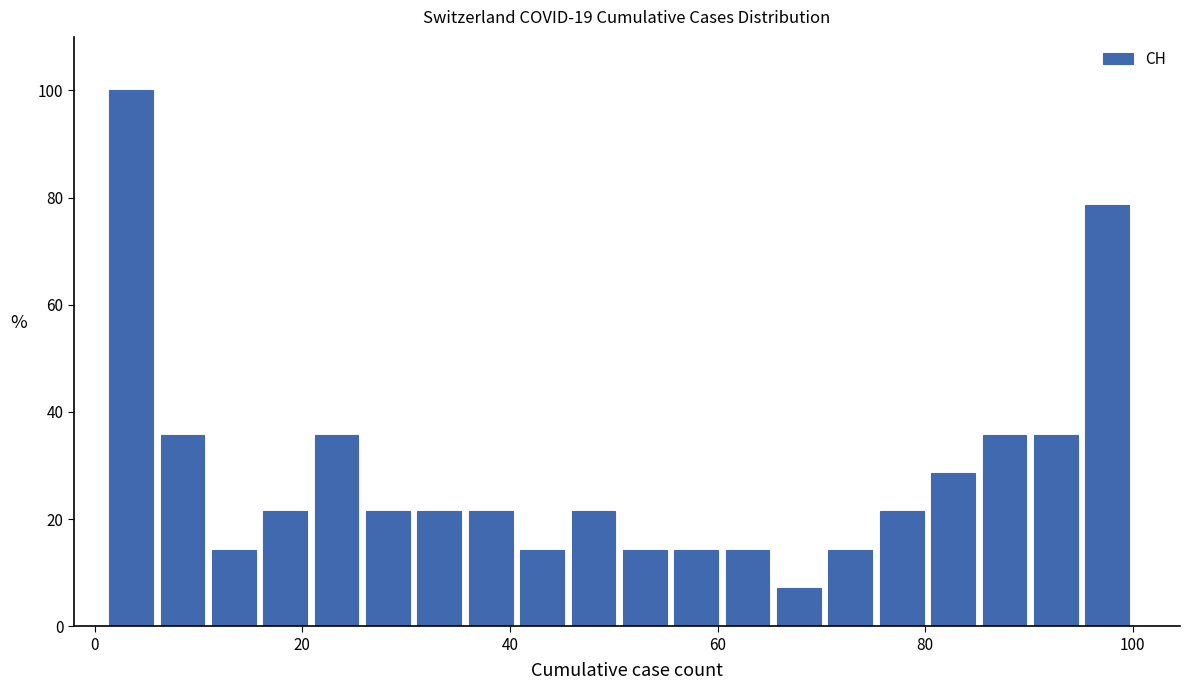

Read against the x-axis, roughly where is the centre of the tallest bar?

4